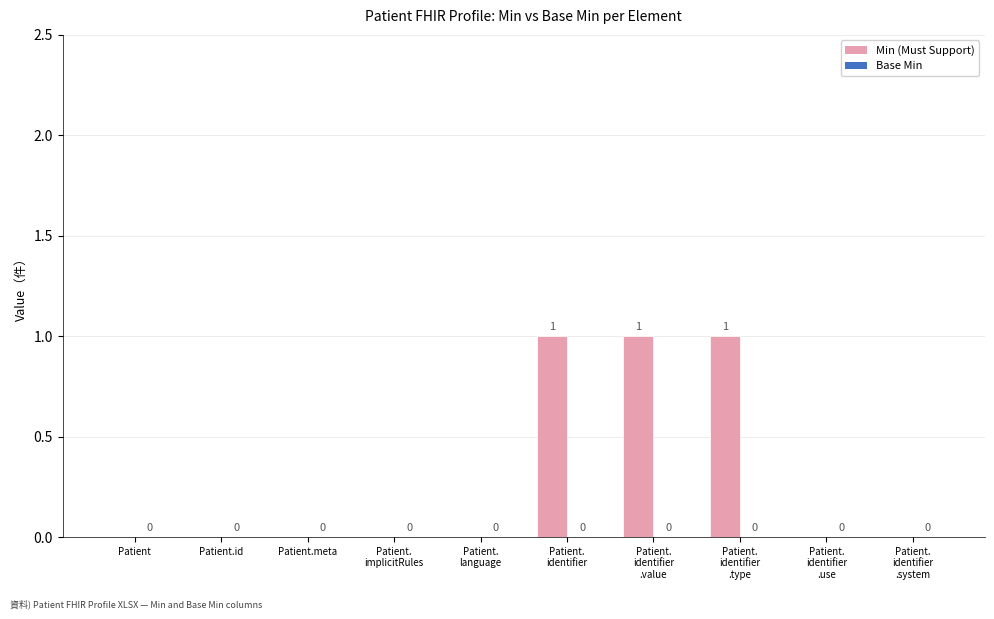

What is the sum of all values?

3